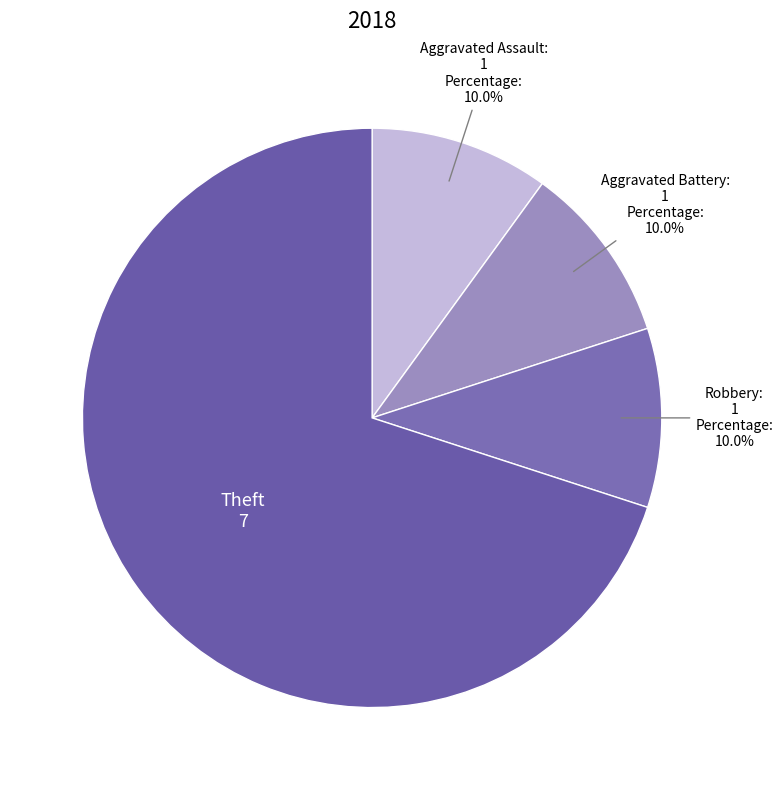

Is there any slice that represents more than half of the pie?

Yes